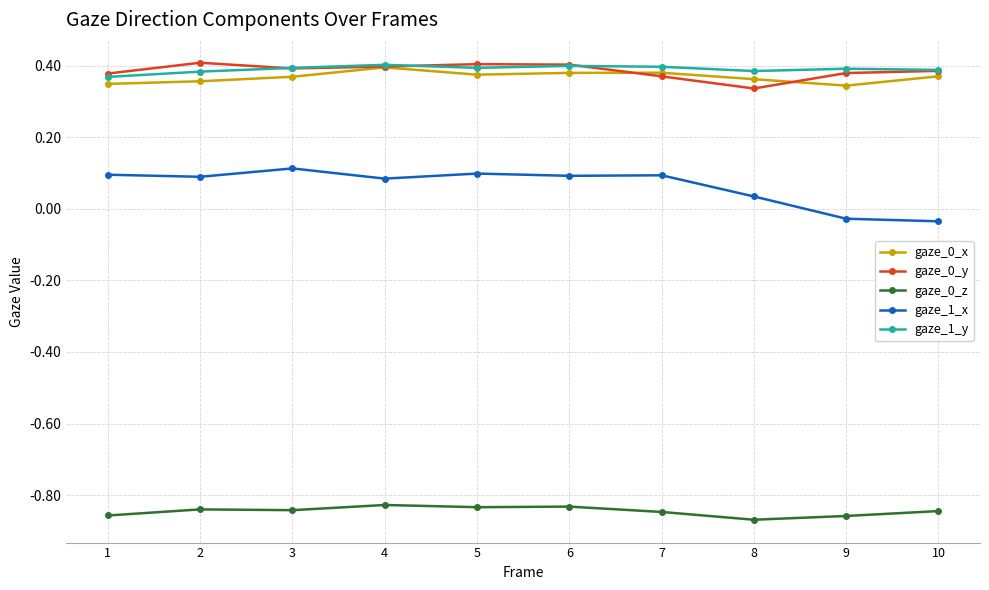

True or false: gaze_0_z and gaze_1_x cross at least once.

False